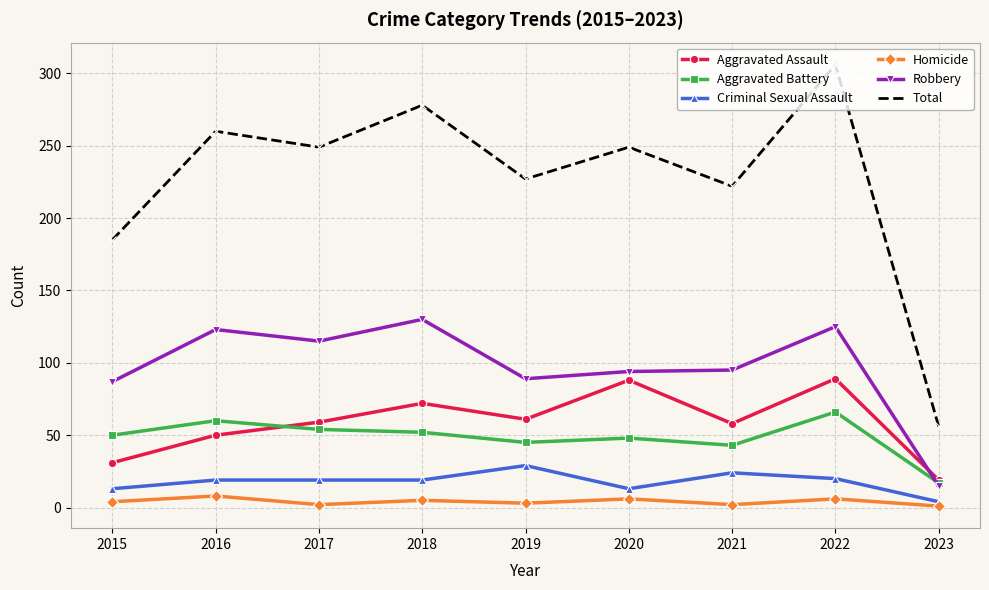

What is the difference between the highest and lowest values at 2020?

243